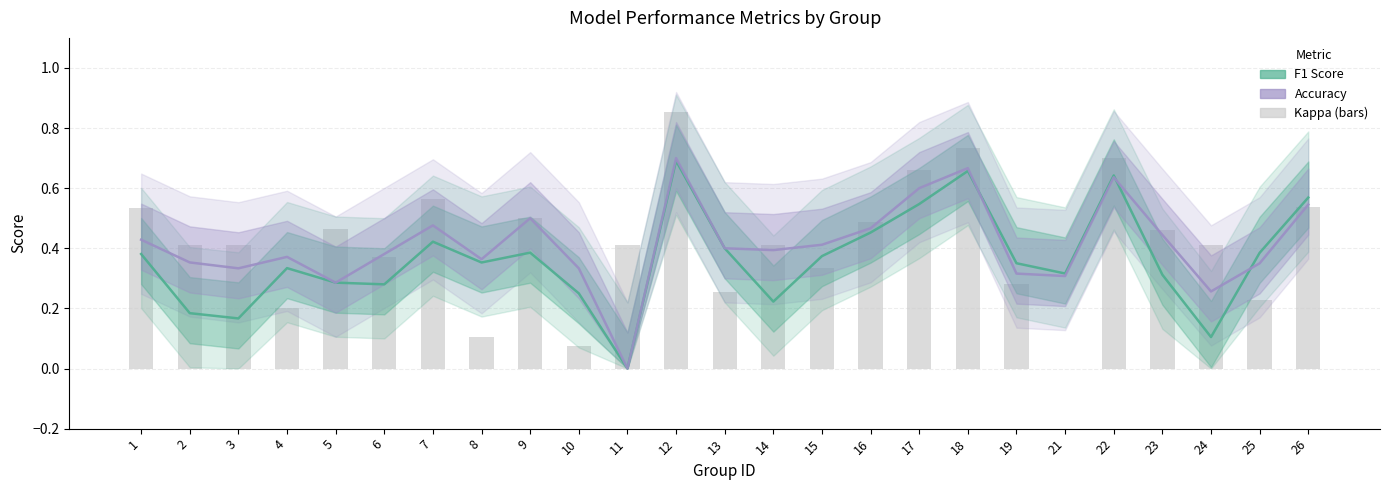

Is it true that accuracy equals 0.2 at 4?

False